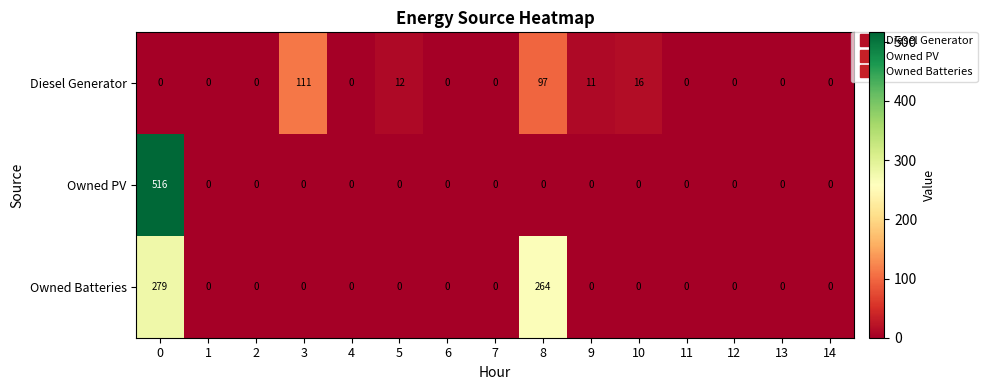

Is it true that Owned Batteries equals -105 at 3?

False